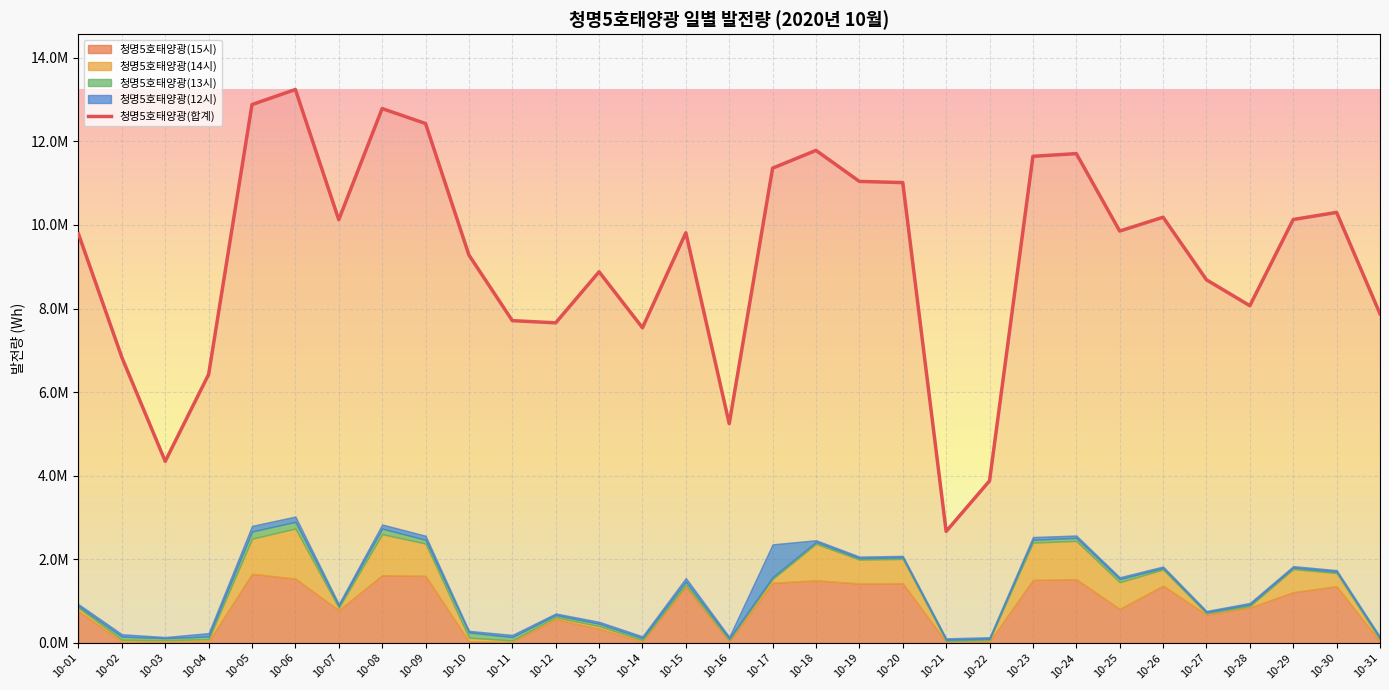

What is the value of the 청명5호태양광(12시) point at the 13th from the left?

45600